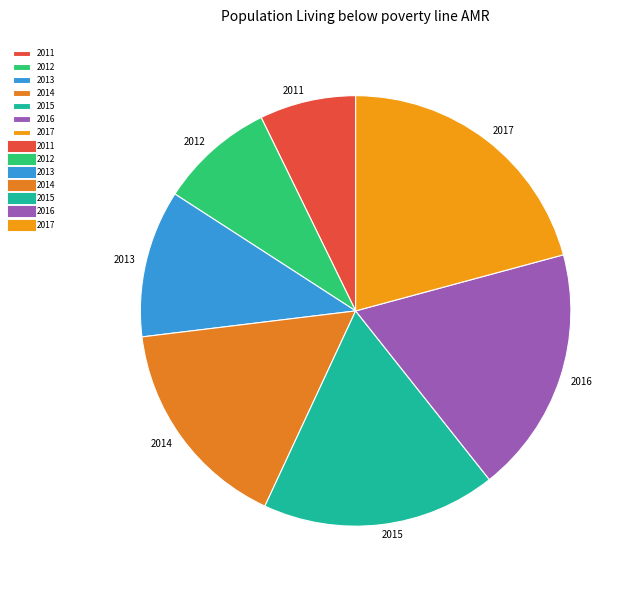

Which category has the smallest portion of the pie?

2011